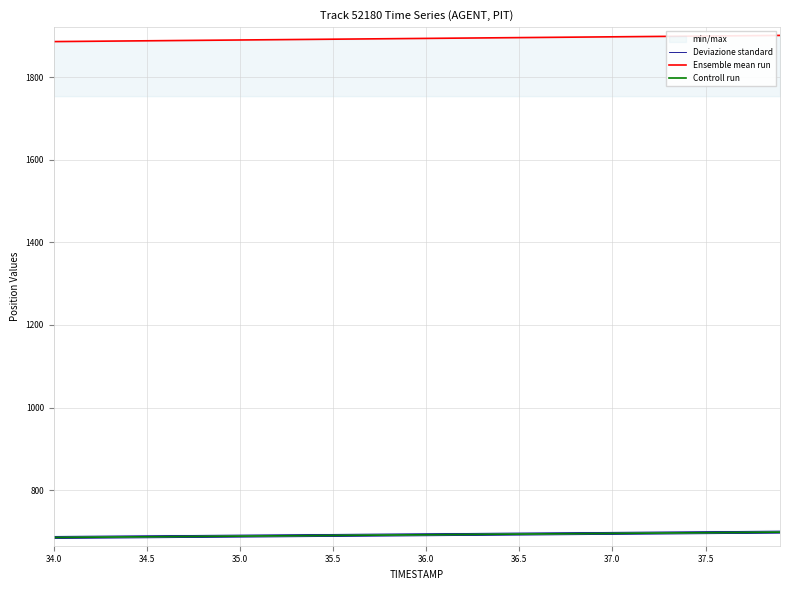

Which category has the lowest value in the Controll run series?

34.0